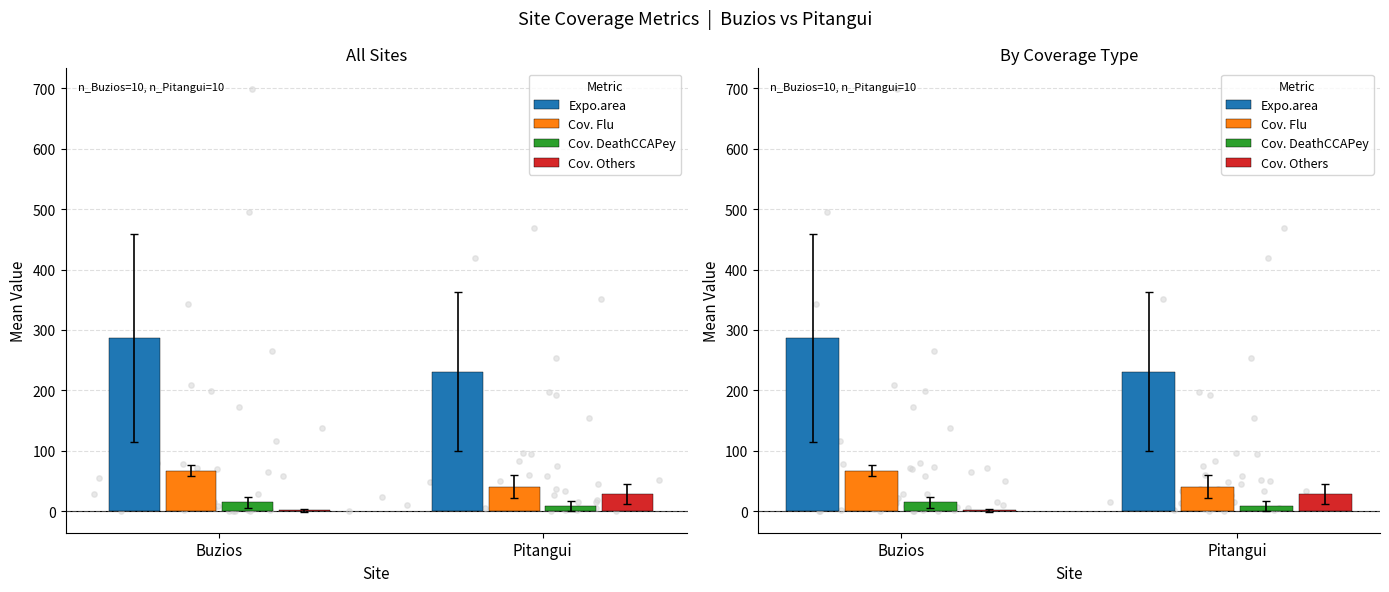

Which series reaches the minimum Y coordinate?

Cov. Others